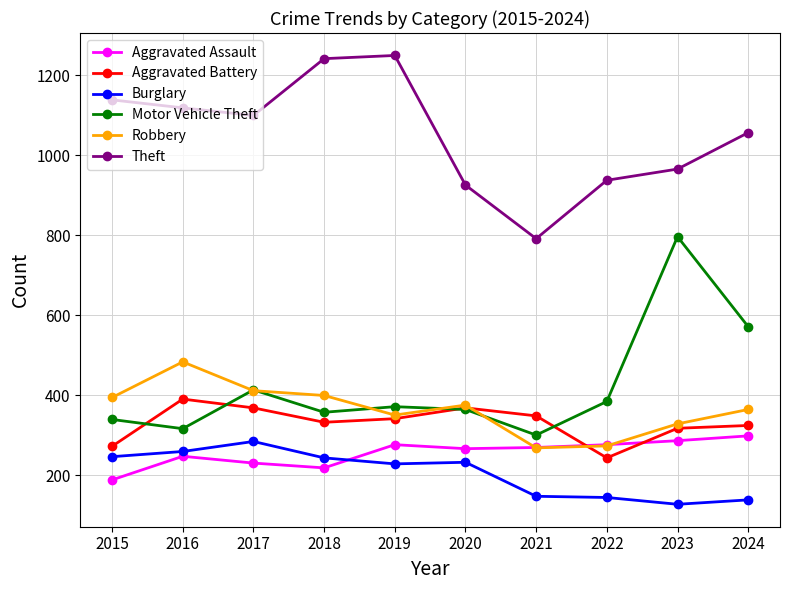

Does the chart display data point markers on the line(s)?

Yes